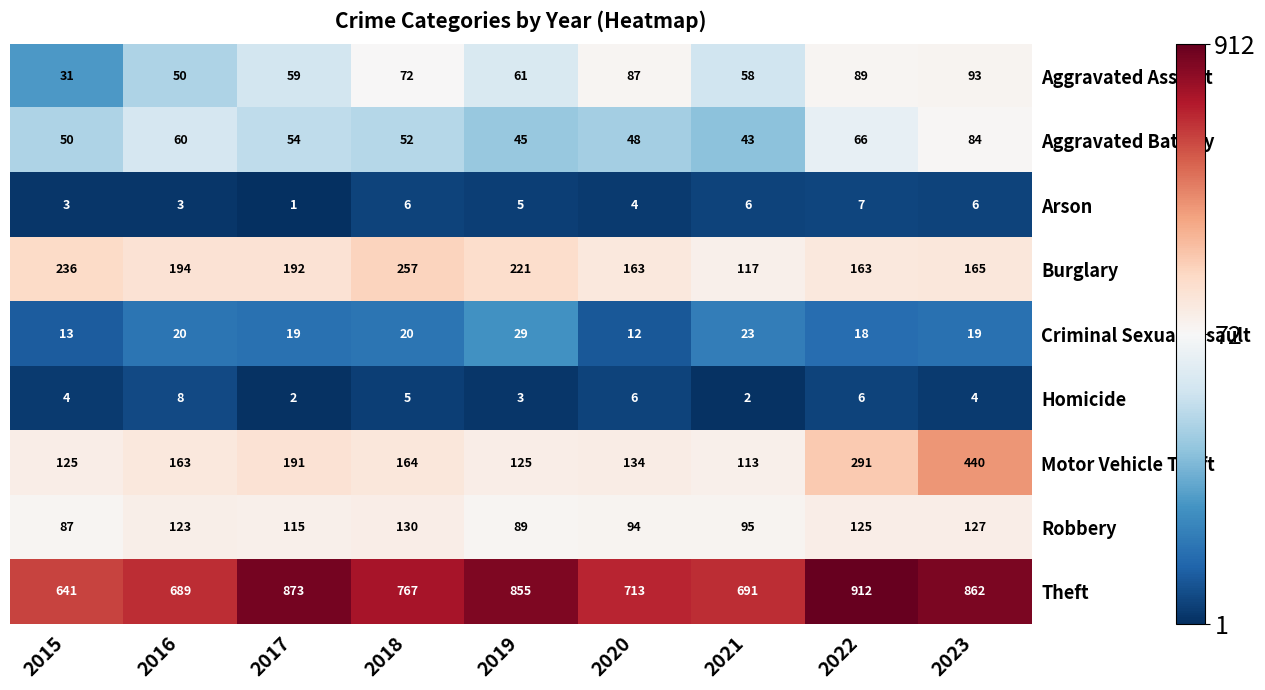

The Arson series shows 3 at 2015. True or false?

True